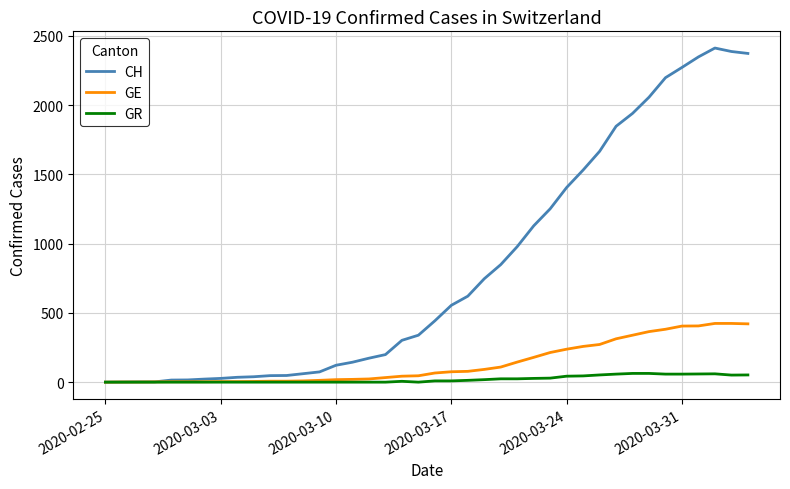

Rank the series by their maximum value, from lowest to highest.

GR, GE, CH